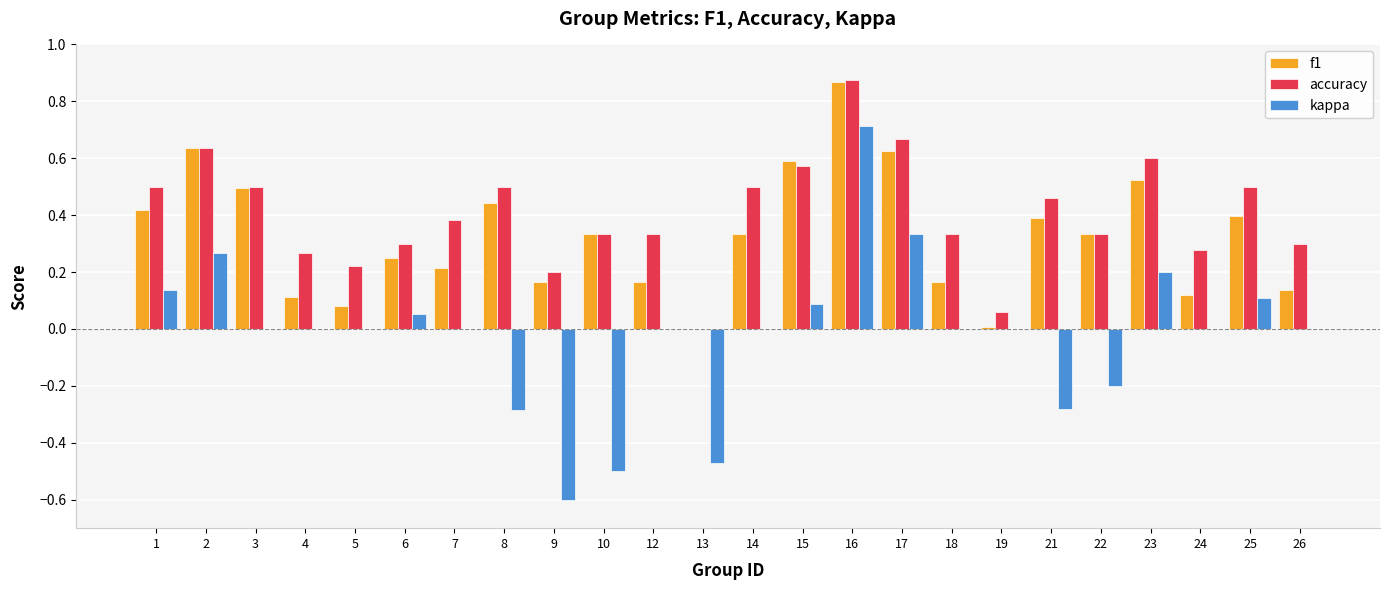

The kappa series shows 0.3 at 17. True or false?

True